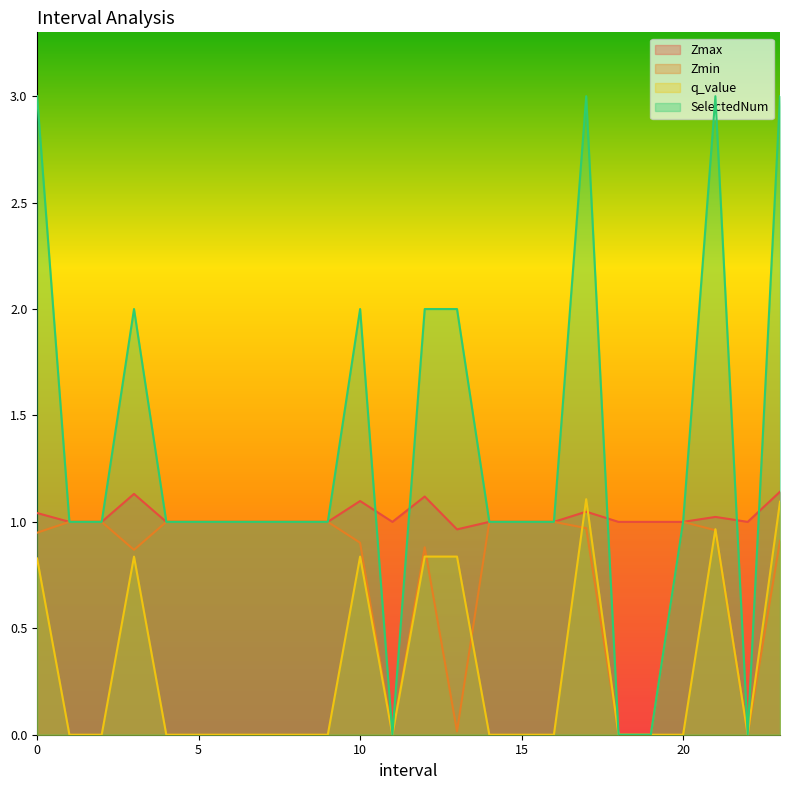

At which category does Zmin reach its first local valley?

3.0